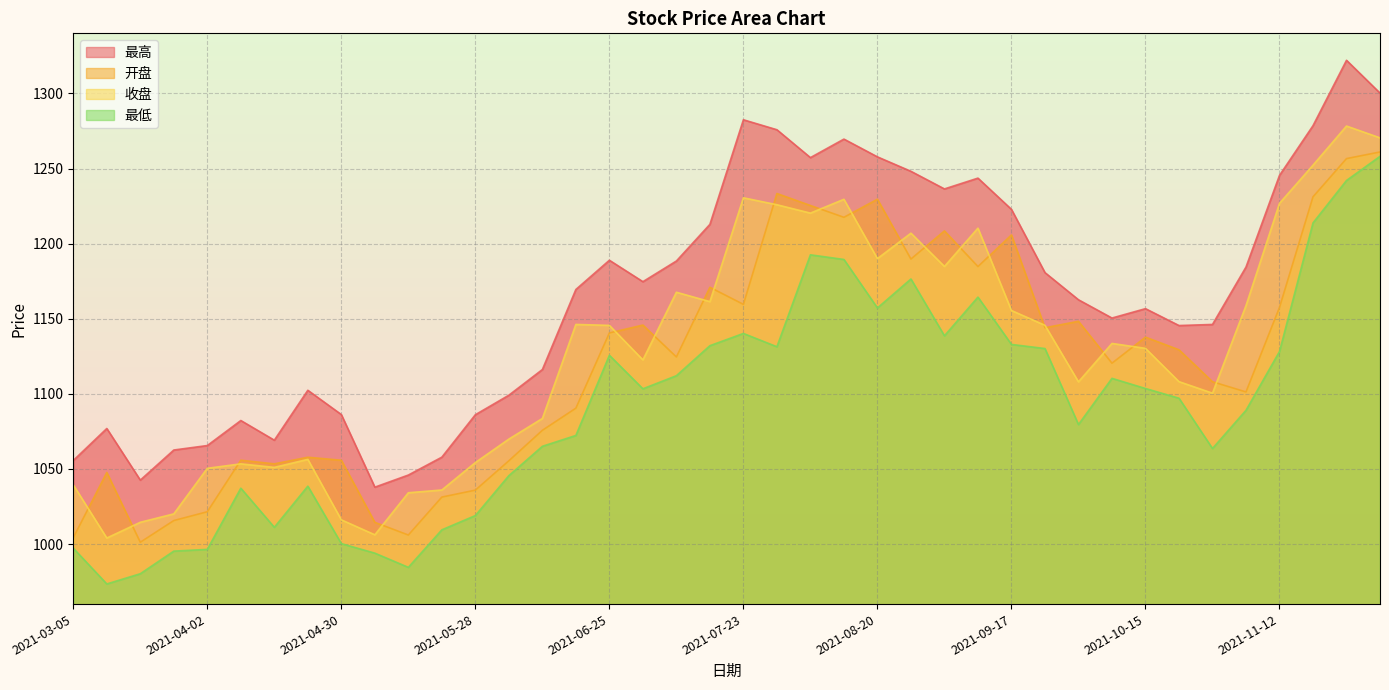

How many times do 开盘 and 收盘 cross each other?

20